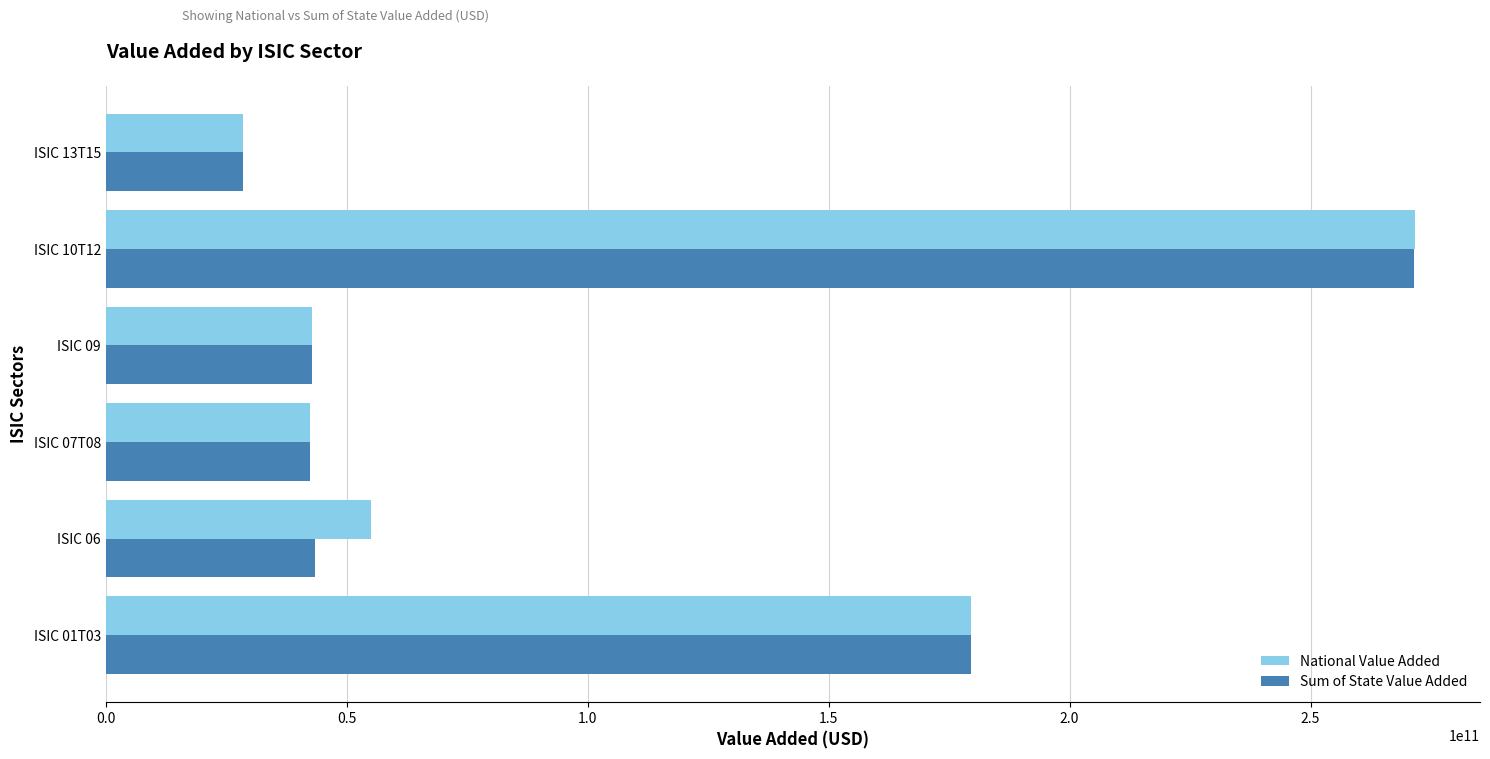

Which category has the lowest value in the Sum of State Value Added series?

ISIC 13T15